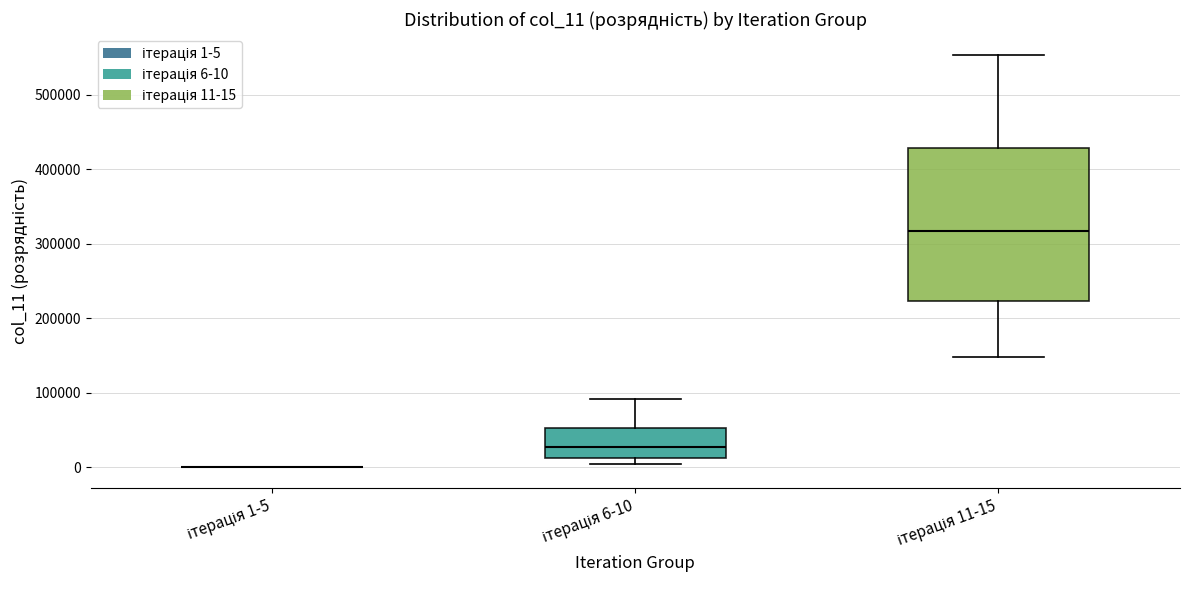

Which box is the tallest, from its lower edge to its upper edge?

ітерація 11-15